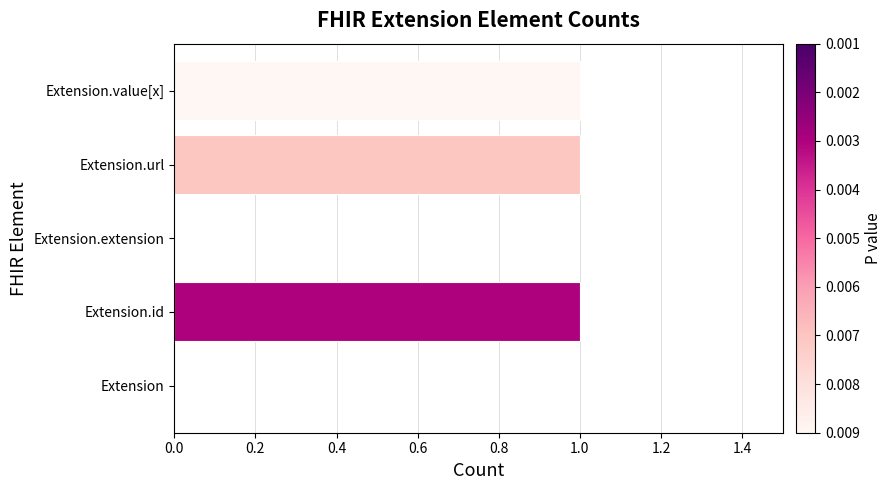

What is the ratio of the value at Extension.url to the value at Extension.id?

1.0